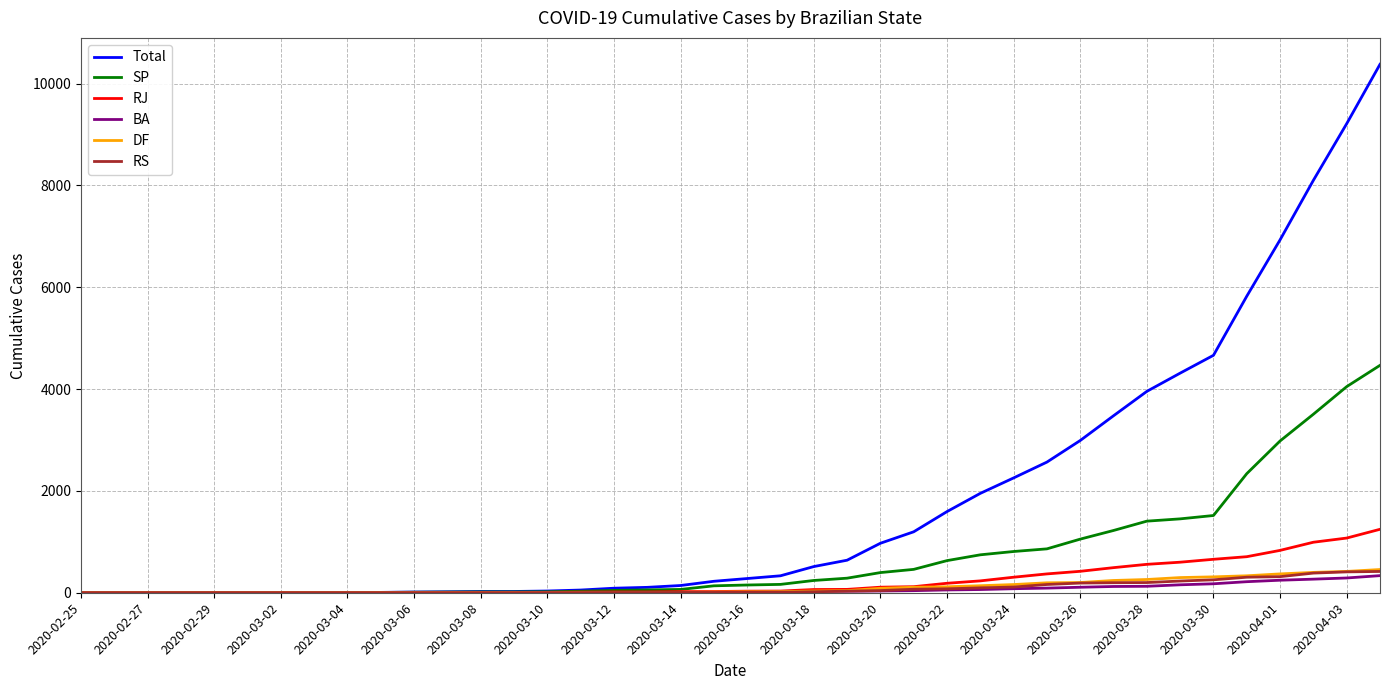

How many lines are shown in the chart?

6